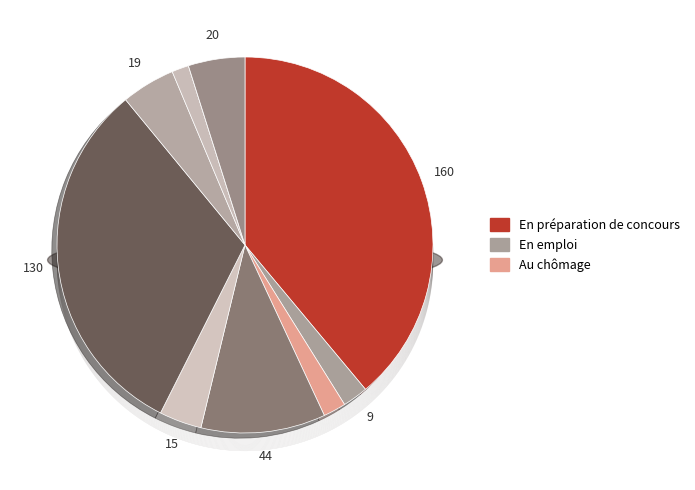

True or false: CS accounts for 10% of the total.

False